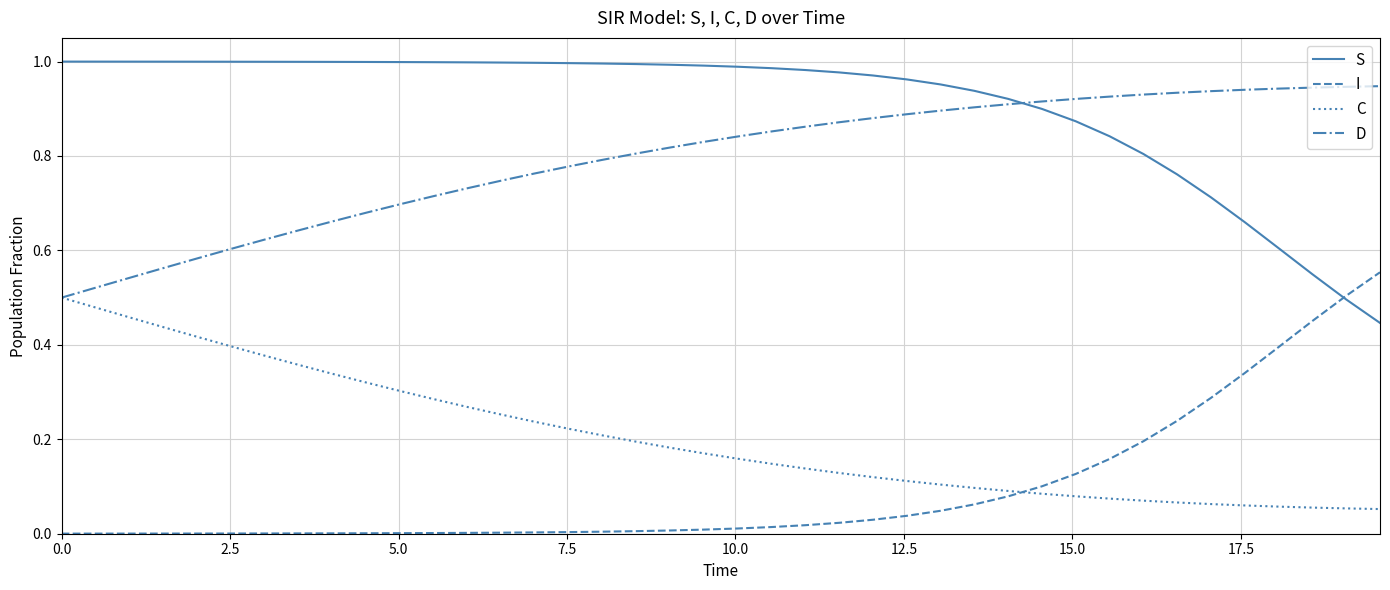

List the series in order of their peak value, lowest first.

C, I, D, S